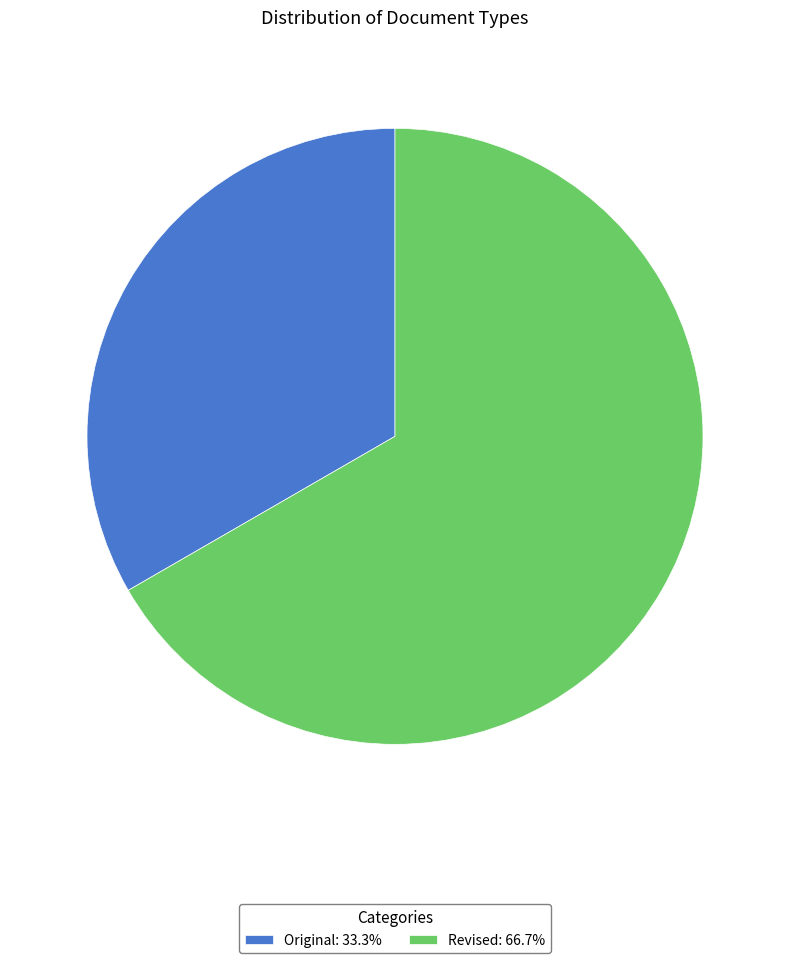

Is the sum of Revised: 66.7% and Original: 33.3% greater than half?

Yes